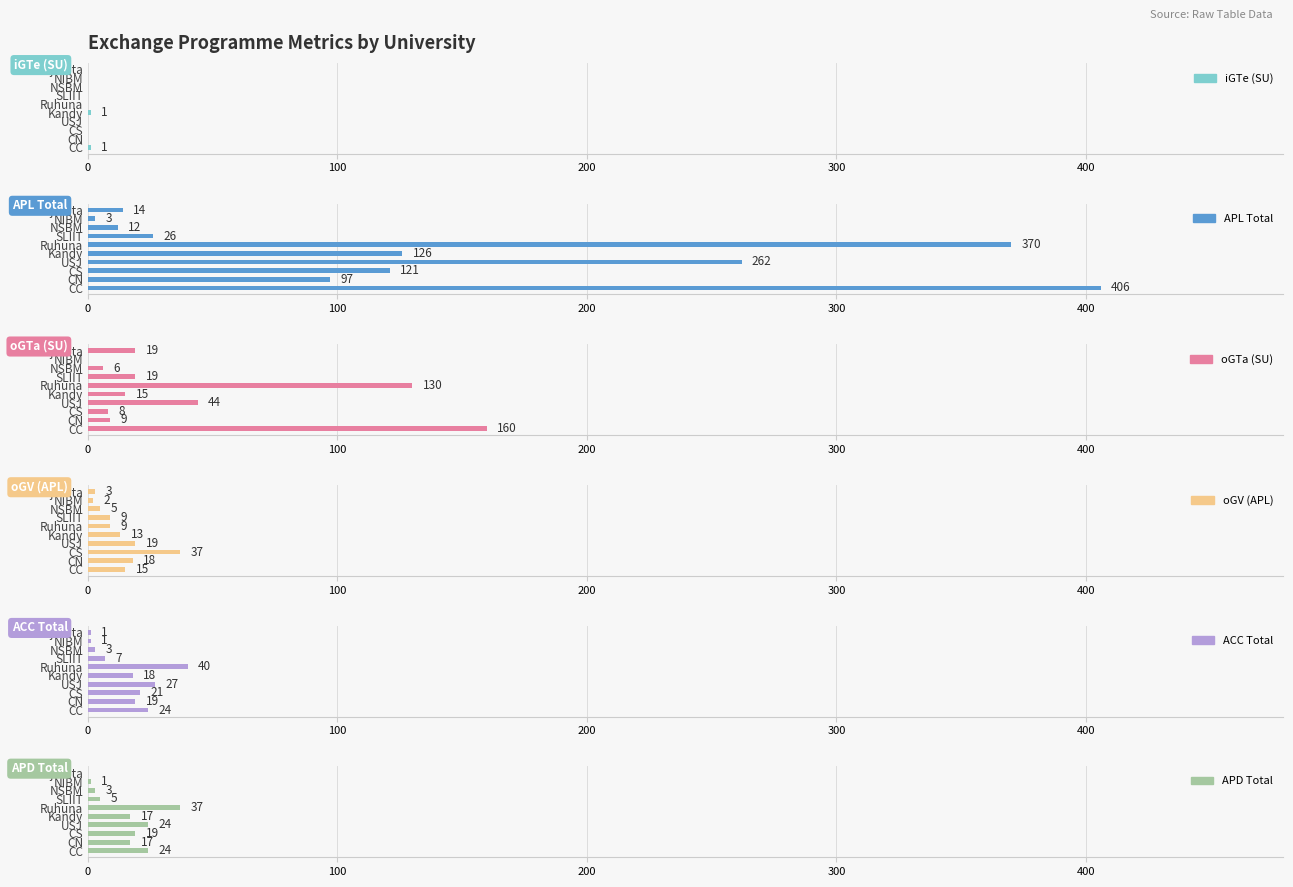

How many distinct data groups are displayed?

6